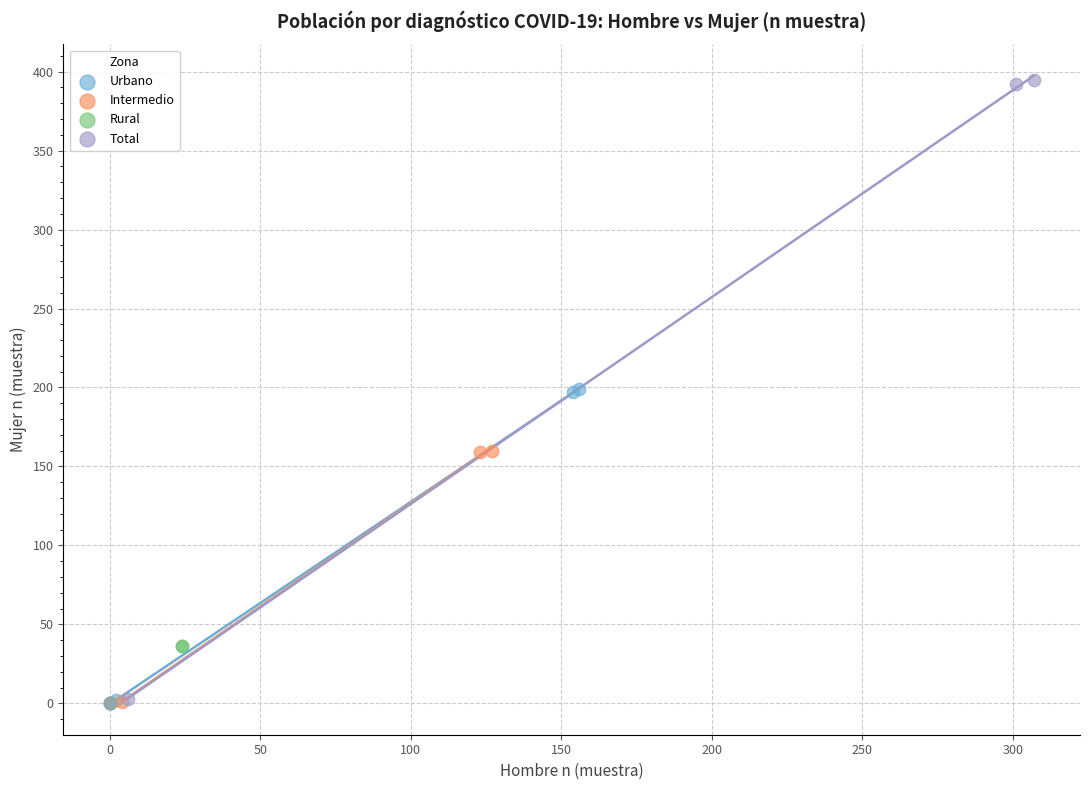

Which series has the largest Y range (max minus min)?

Total